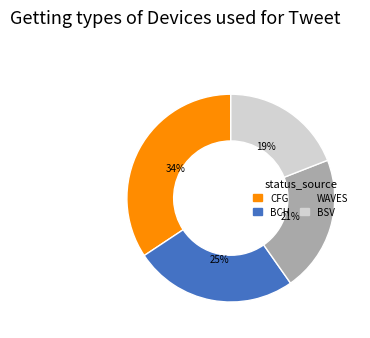

Approximately how many times larger is the value at WAVES compared to BCH?

0.8